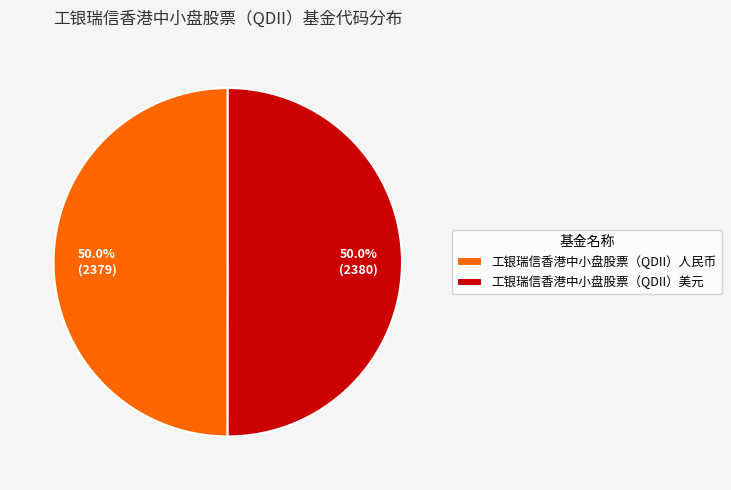

What is the ratio of the value at 工银瑞信香港中小盘股票（QDII）美元 to the value at 工银瑞信香港中小盘股票（QDII）人民币?

1.0